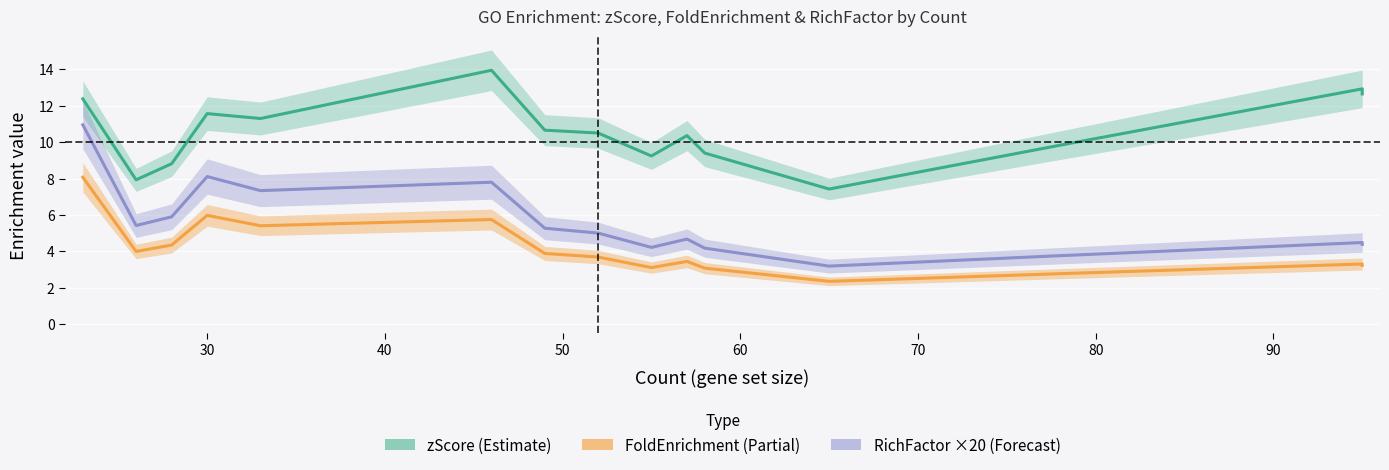

True or false: RichFactor ×20 (Forecast) and FoldEnrichment (Partial) cross at least once.

False